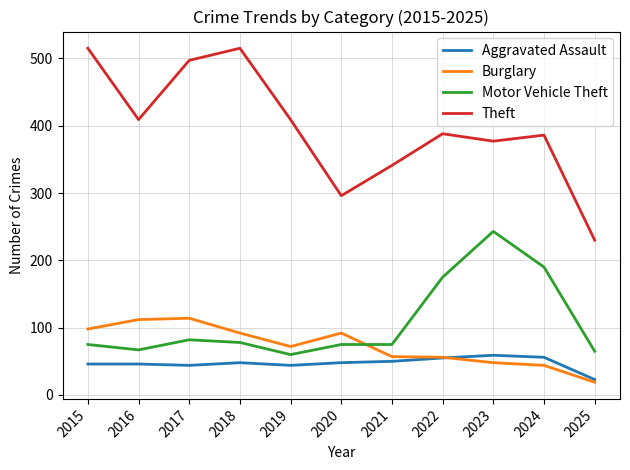

At which label does Burglary reach its minimum?

2025